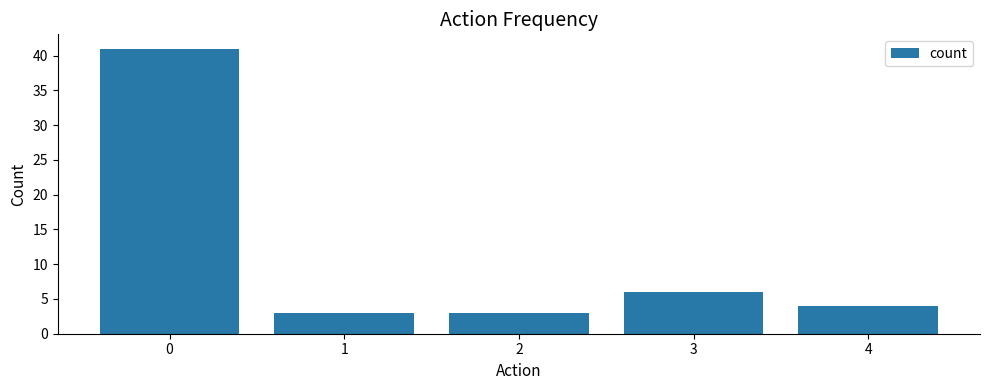

Reading left to right, what are all the values shown in this chart?

0=41	1=3	2=3	3=6	4=4